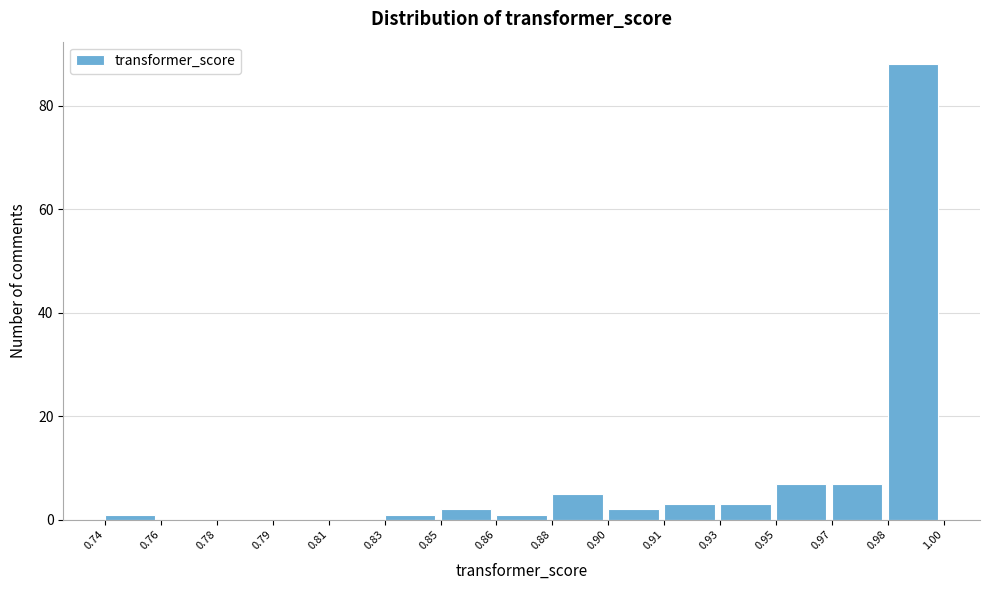

Reading left to right, extract all data points from this chart.

0.74=1	0.76=0	0.78=0	0.79=0	0.81=0	0.83=1	0.85=2	0.86=1	0.88=5	0.90=2	0.91=3	0.93=3	0.95=7	0.97=7	0.98=88